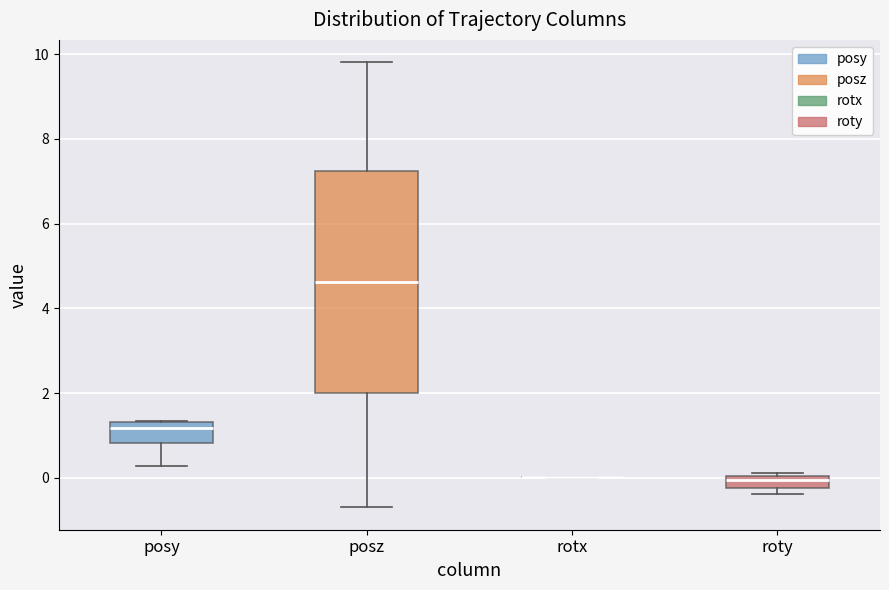

Where is the lower edge of the box for roty on the y-axis? The values are not printed on the chart, so give them approximately, as read against the axis.

-0.2